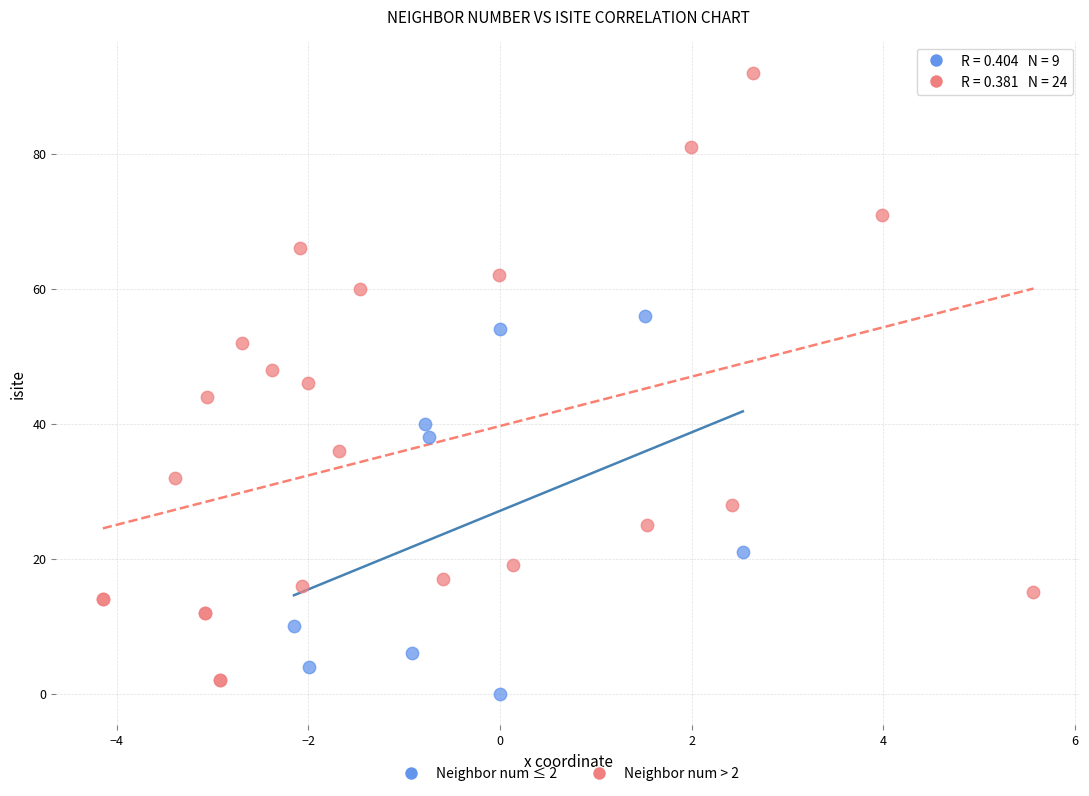

Which series reaches the minimum Y coordinate?

Neighbor num ≤ 2